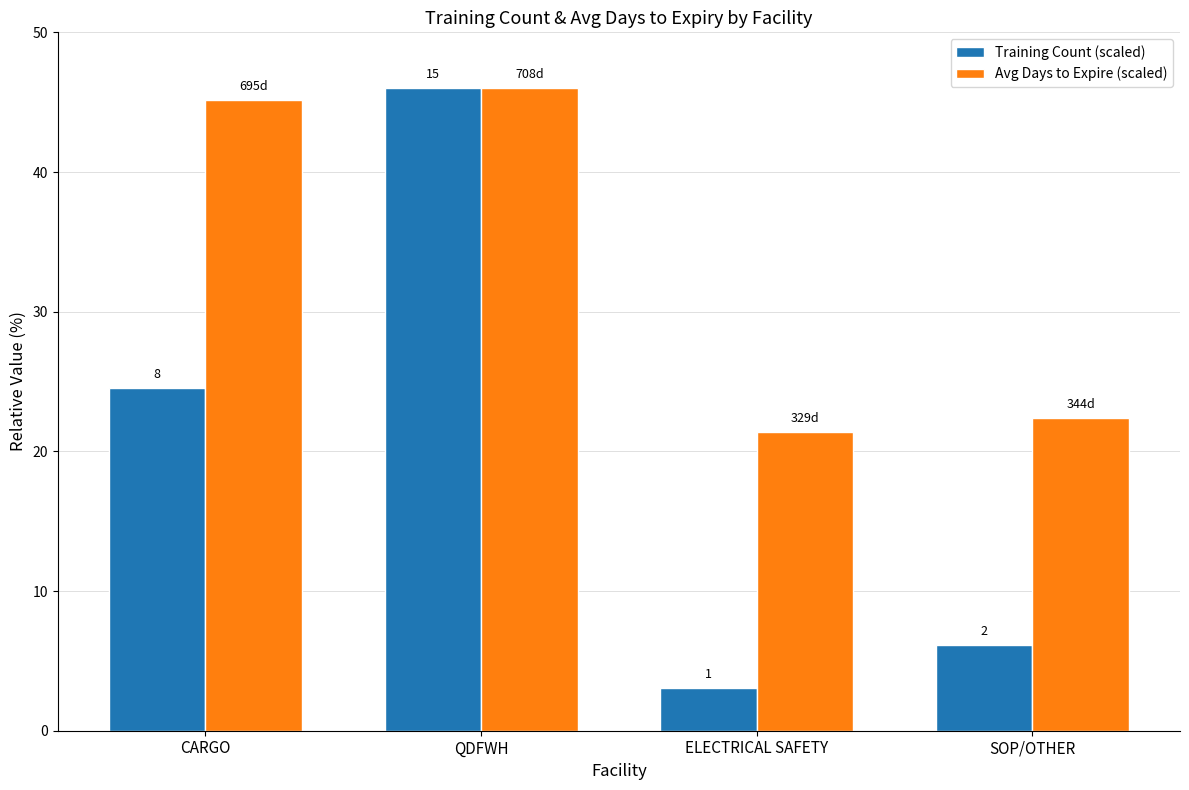

What position from the right is ELECTRICAL SAFETY?

2